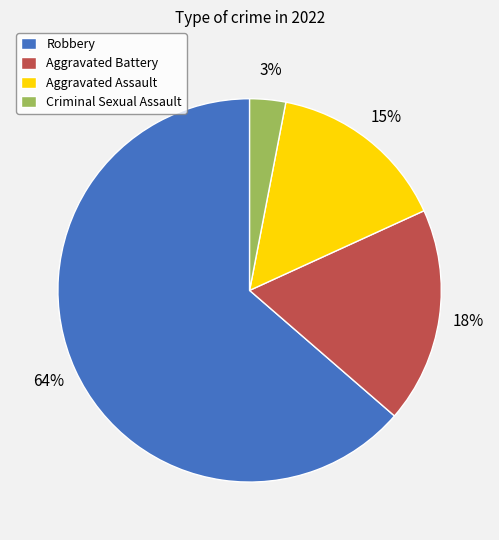

True or false: Aggravated Battery accounts for 11% of the total.

False